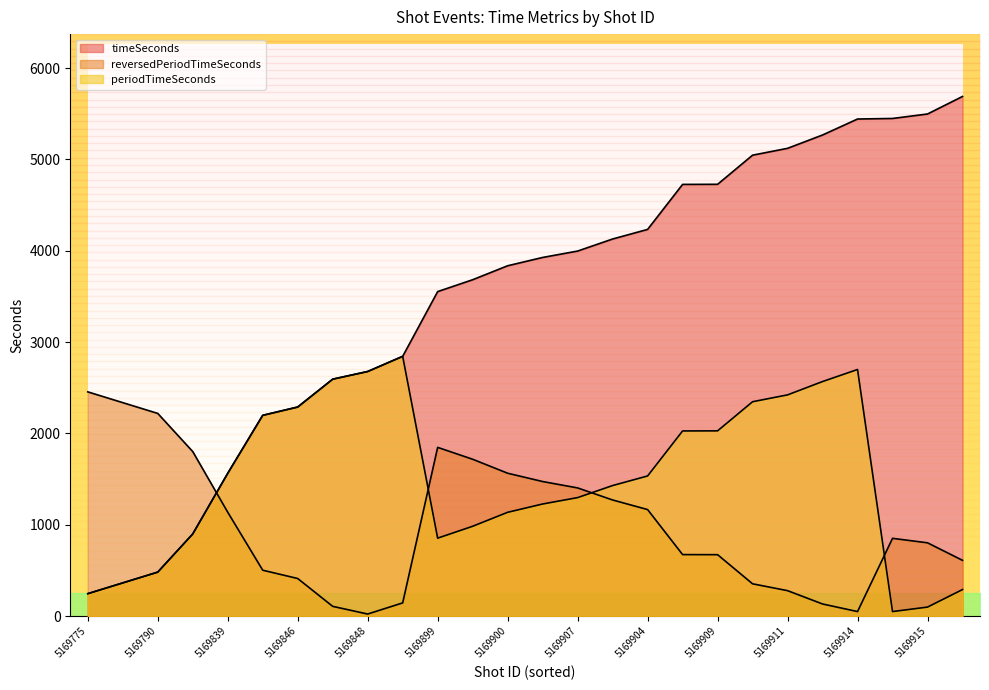

Reading right to left, extract all data points from this chart.

timeSeconds: 5690	5498	5449	5443	5268	5122	5047	4728	4727	4234	4129	3997	3927	3836	3683	3553	2844	2678	2594	2289	2198	1563	899	481	363	245
reversedPeriodTimeSeconds: 610	802	851	49	132	278	353	672	673	1166	1271	1403	1473	1564	1717	1847	144	22	106	411	502	1137	1801	2219	2337	2455
periodTimeSeconds: 290	98	49	2700	2568	2422	2347	2028	2027	1534	1429	1297	1227	1136	983	853	2844	2678	2594	2289	2198	1563	899	481	363	245